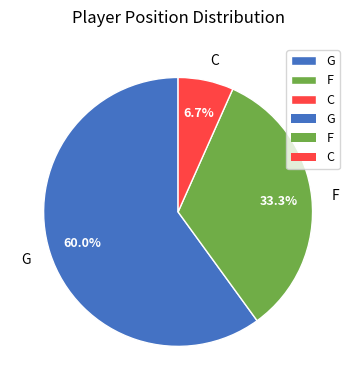

Rank the categories by value from lowest to highest.

C, F, G